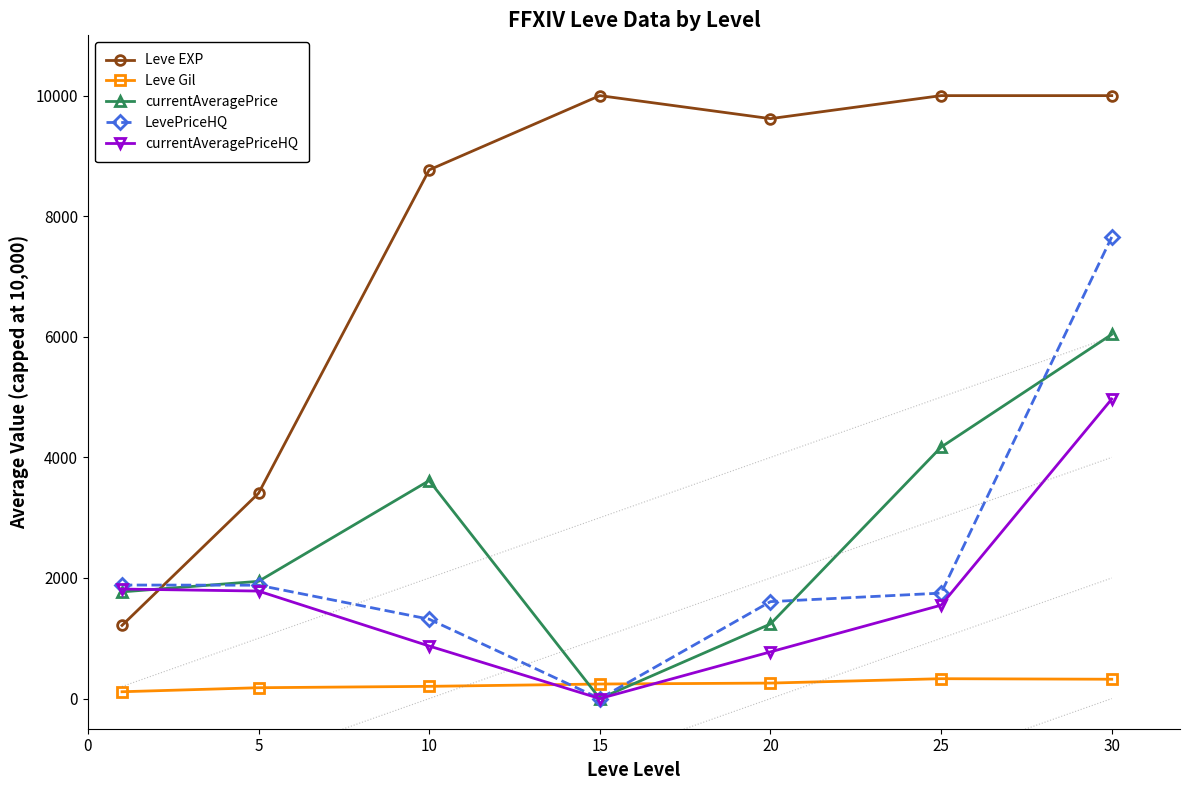

Is the value of Leve EXP at 30 greater than the value of Leve Gil at 25?

Yes